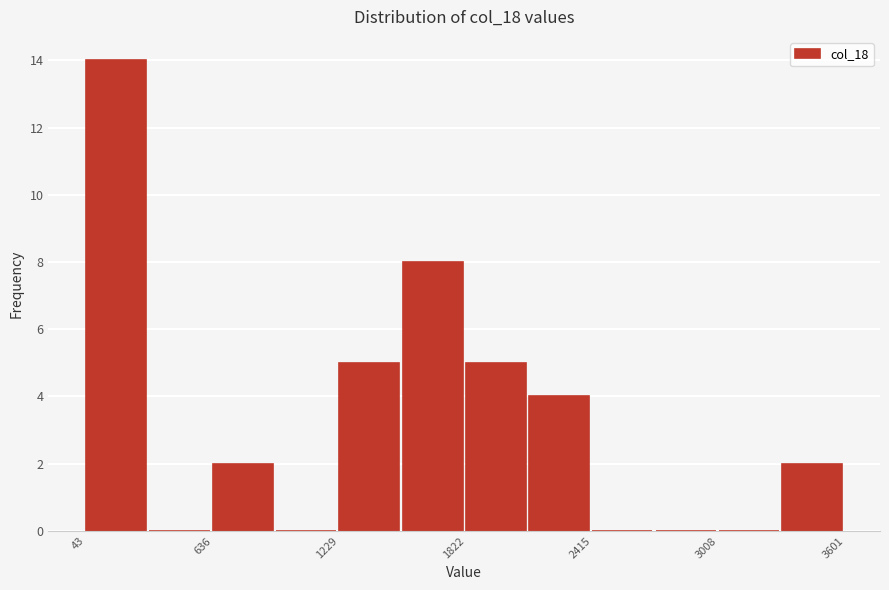

Around what value on the x-axis is the tallest bar? Give the approximate position of its centre, as read against the axis.

200